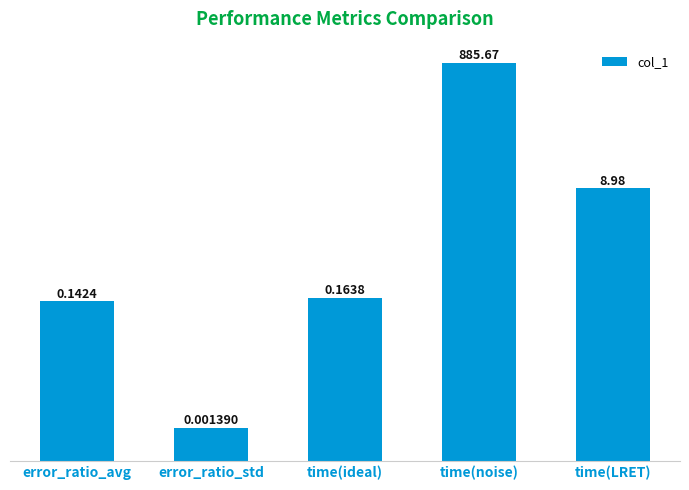

What is the difference between the second highest and second lowest values?

8.8